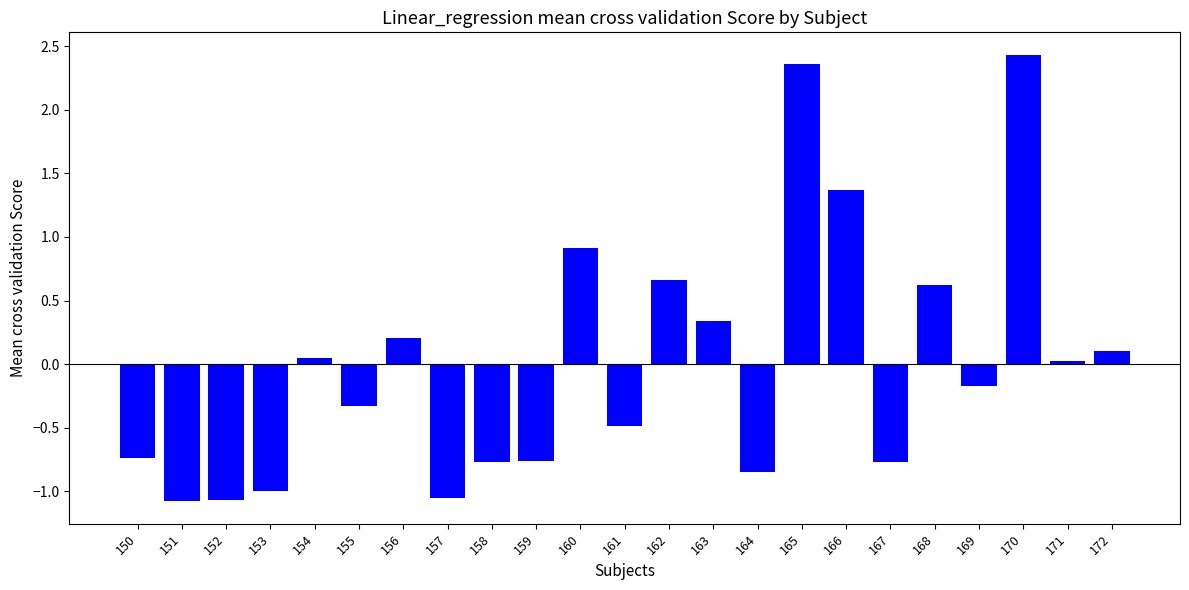

How many values are below 0?

12